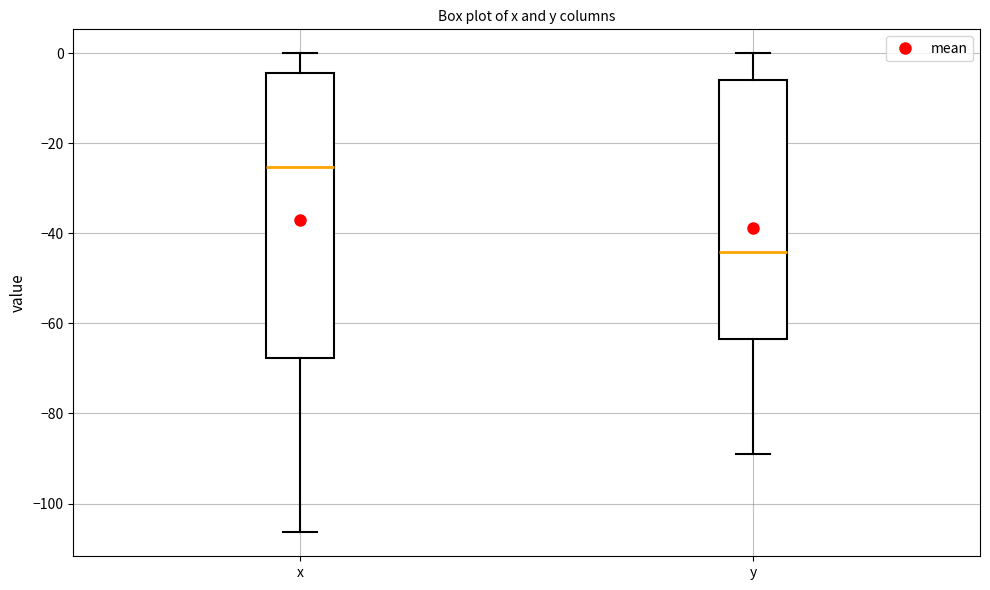

Which box's median line is the lowest?

y